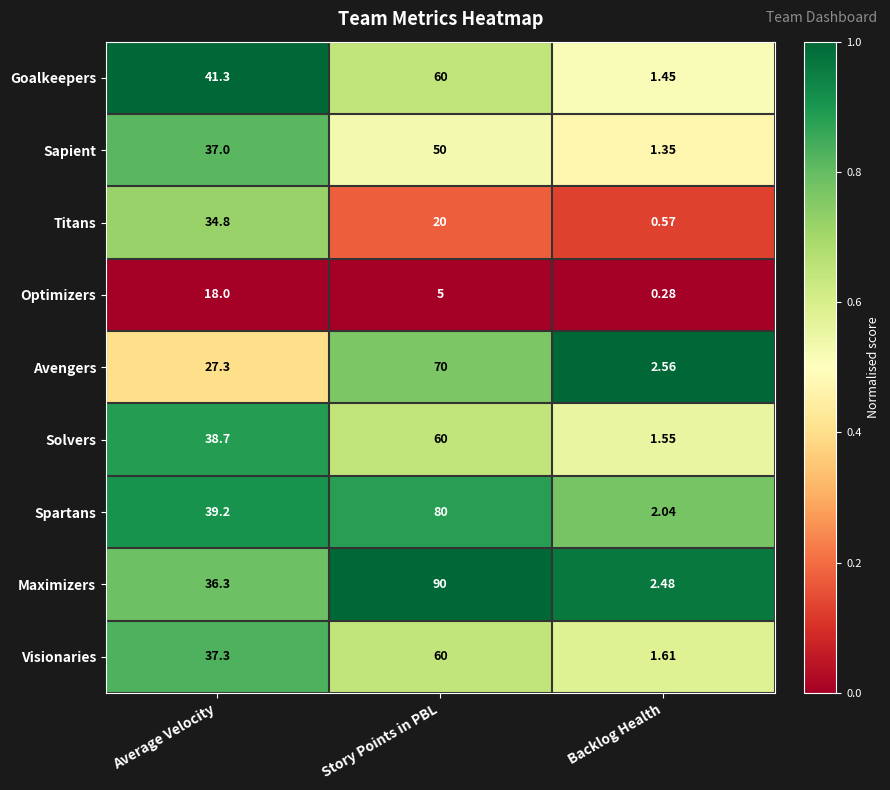

Rank the series at Average Velocity from highest to lowest value.

Goalkeepers, Spartans, Solvers, Visionaries, Sapient, Maximizers, Titans, Avengers, Optimizers